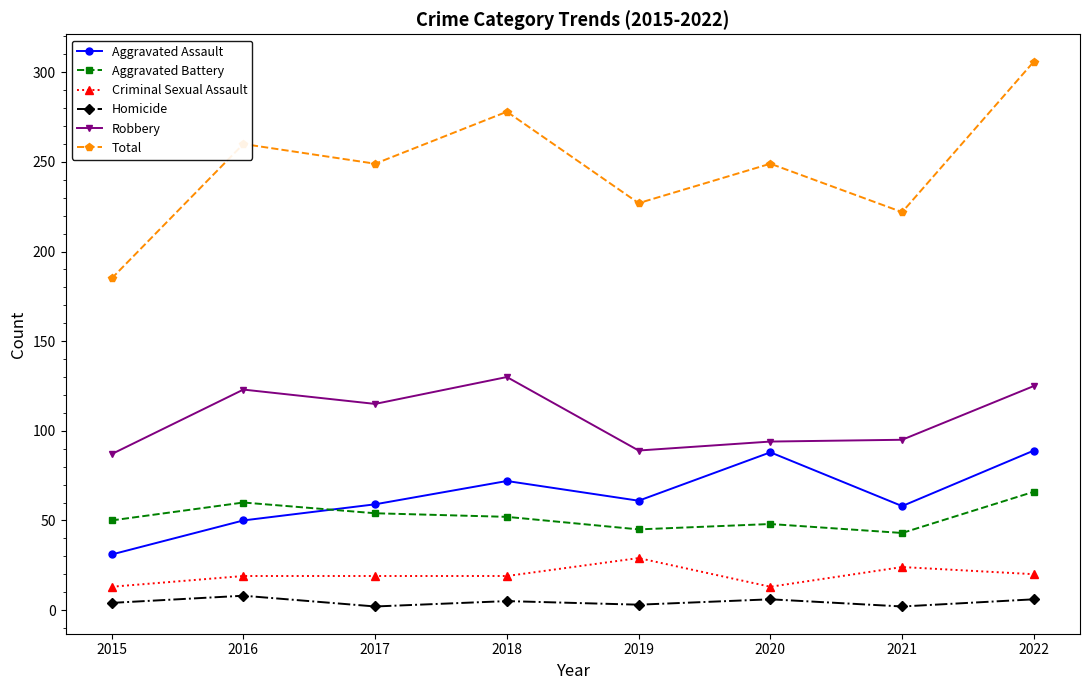

What is the total value across all series at 2019?

454